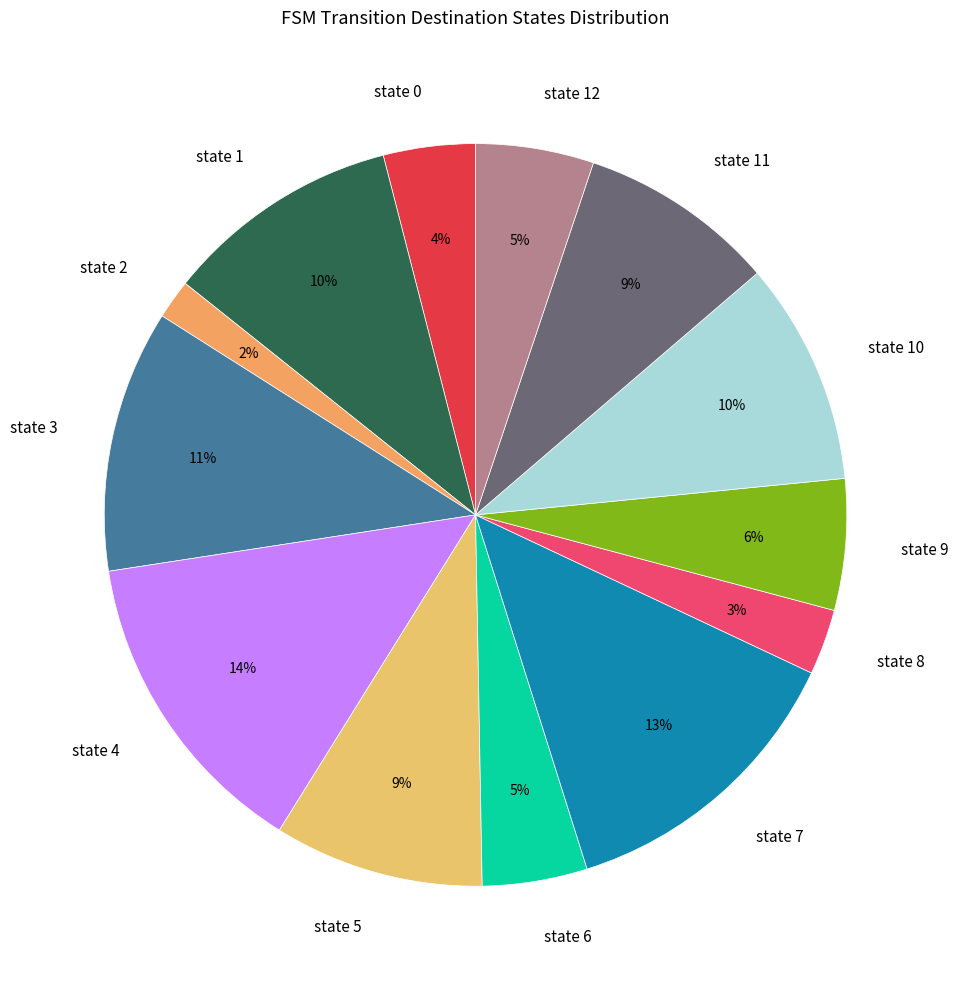

How many segments does this pie chart have?

13